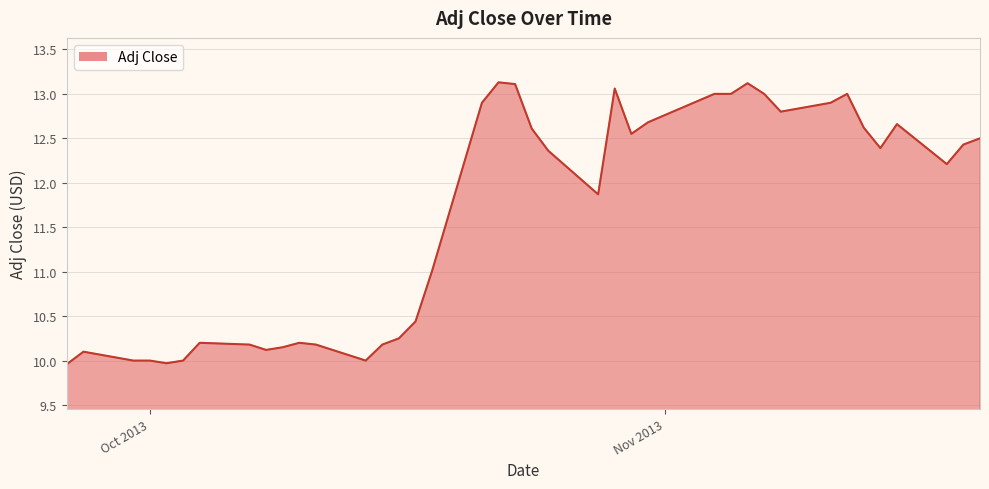

How many lines are shown in the chart?

1